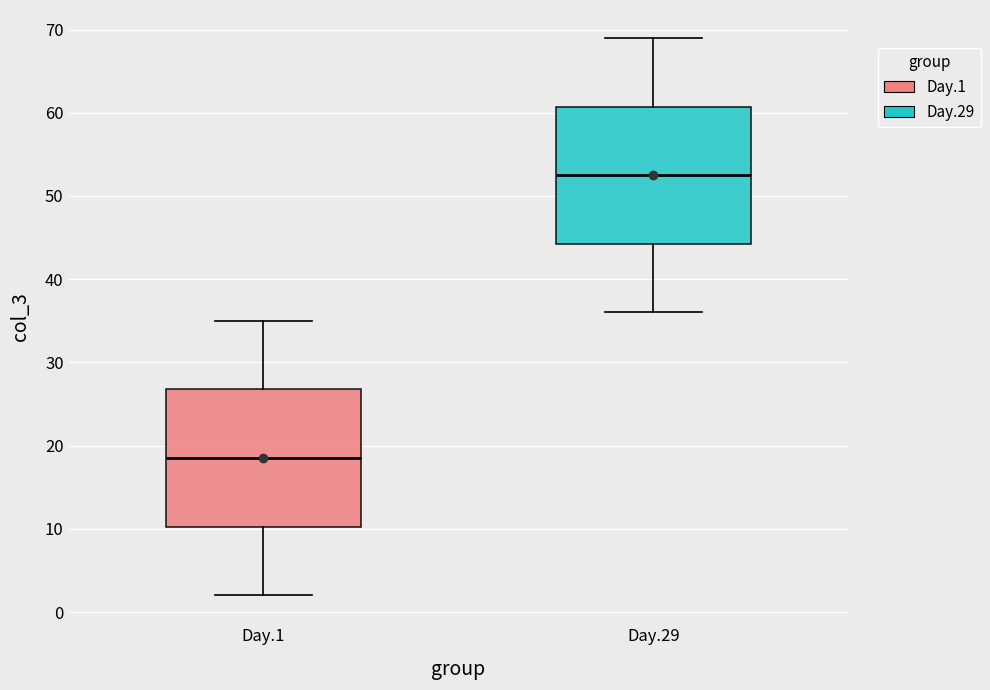

Which box has the lowest median line?

Day.1